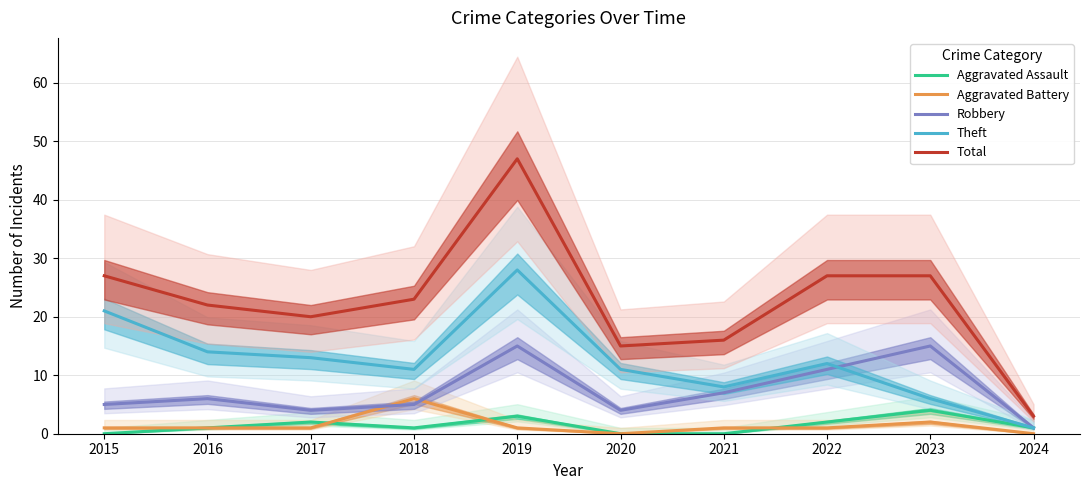

Where is the first local minimum for Aggravated Battery?

2020